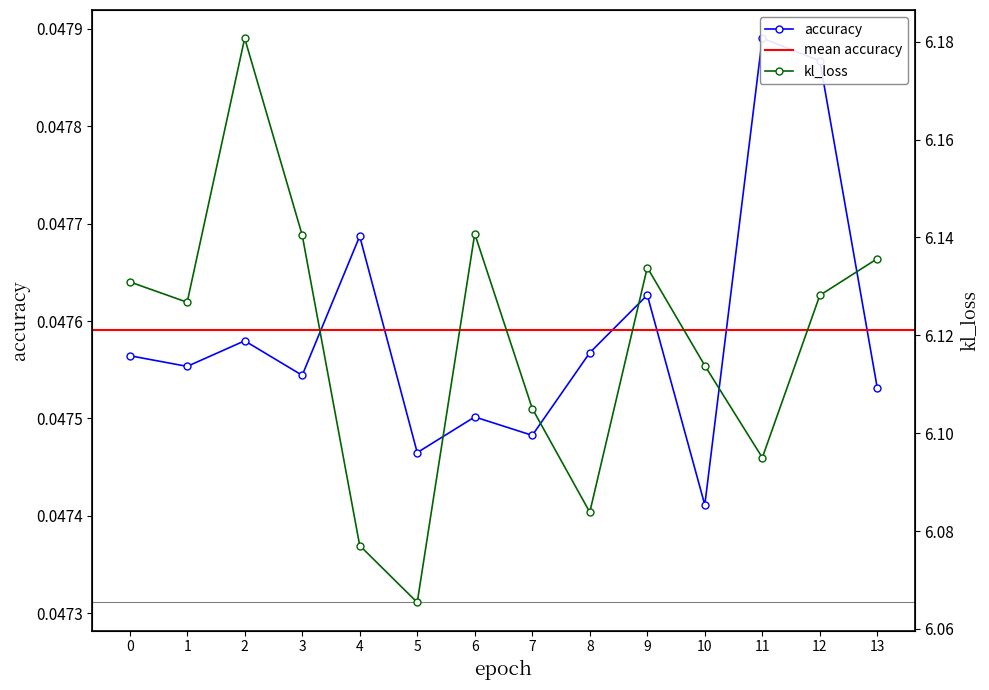

Is it true that accuracy equals 0.0 at 12?

True